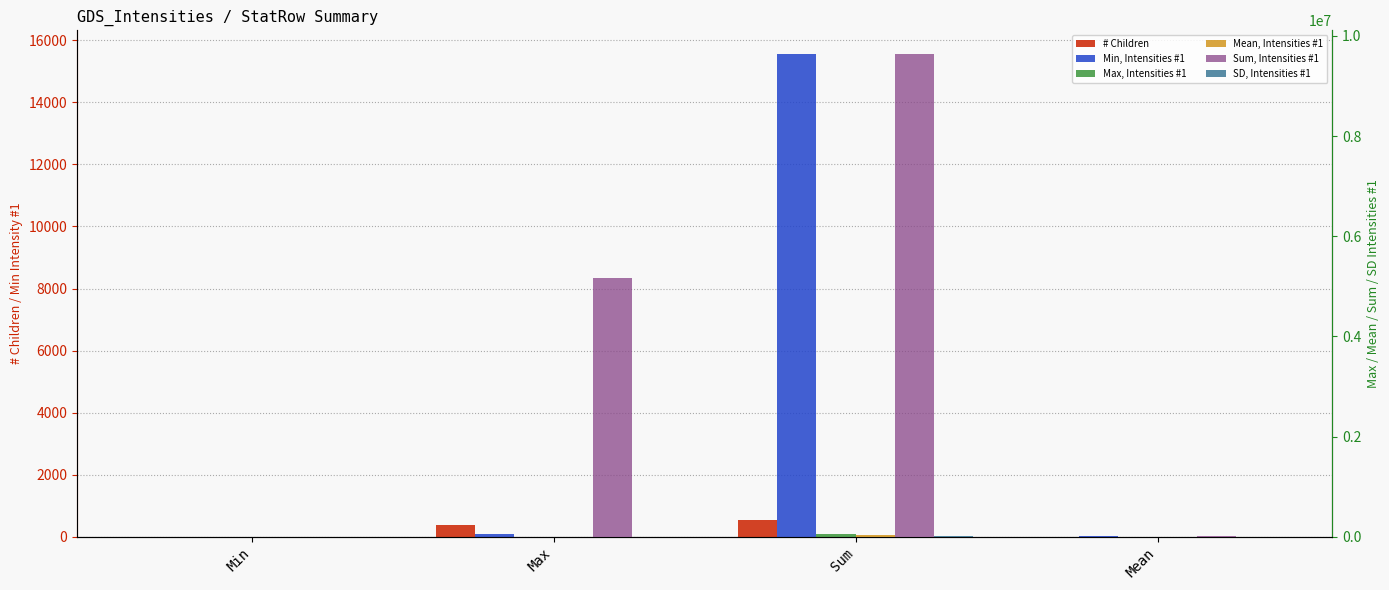

What is the difference between the maximum and minimum values in the Sum, Intensities #1 series?

9629187.0